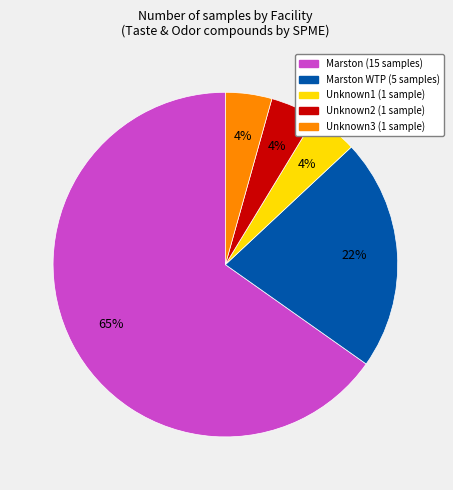

How many segments does this pie chart have?

5